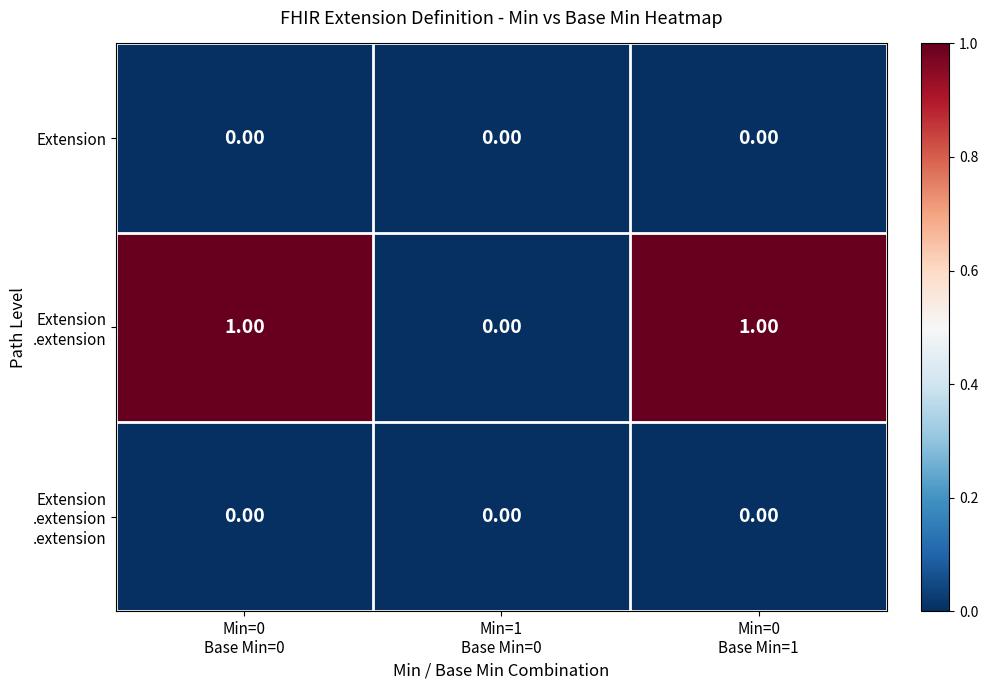

Which series has the largest range (max minus min)?

Extension .extension